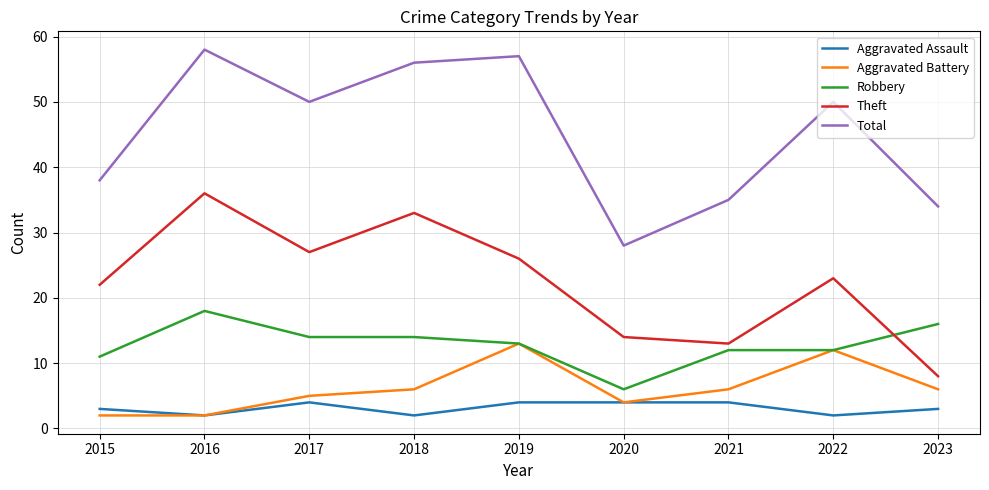

The value of Total at 2018 is 17. True or false?

False